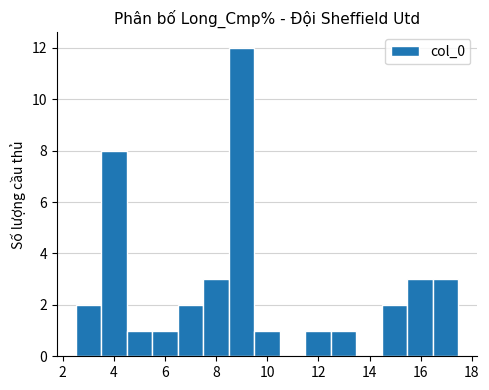

Over which range of the x-axis is the bar tallest?

8.4 to 9.4